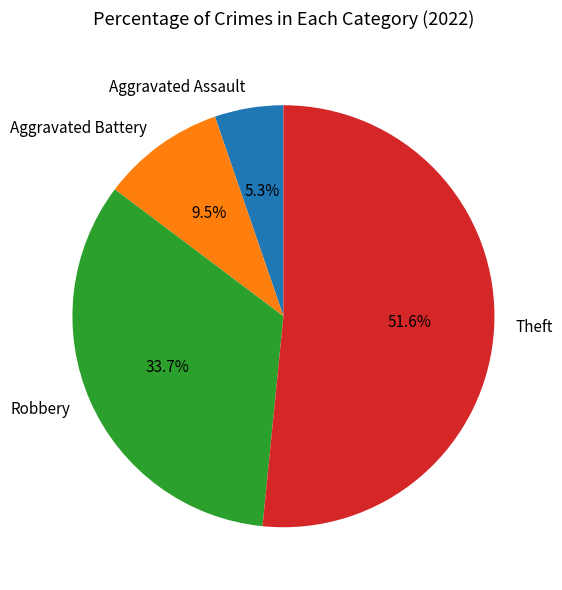

Is there any slice that represents more than half of the pie?

Yes